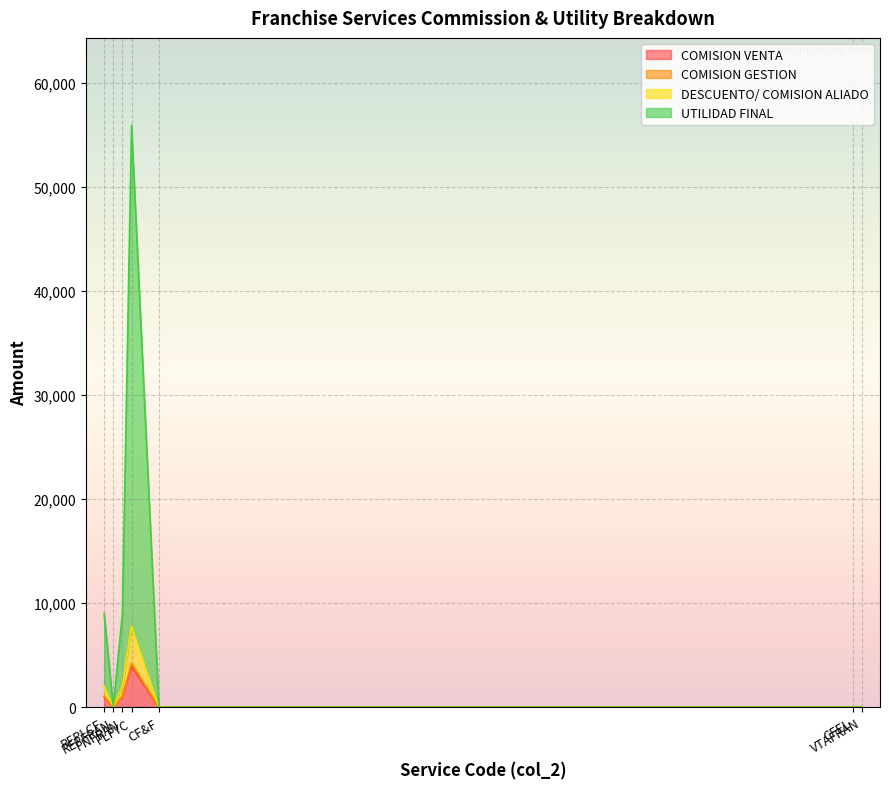

True or false: DESCUENTO/ COMISION ALIADO and COMISION VENTA cross at least once.

False